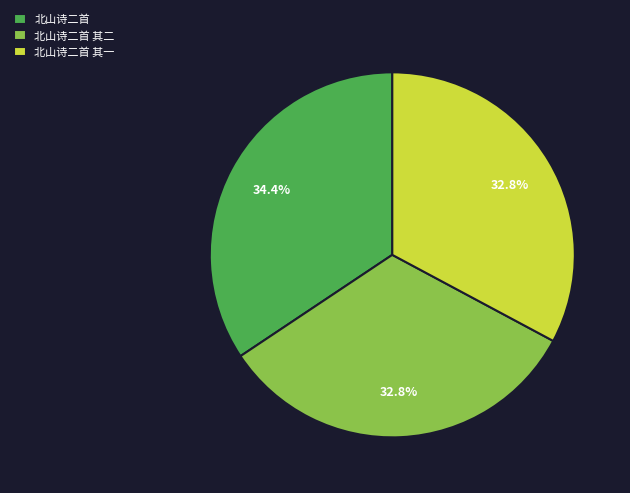

Which slice is the largest?

北山诗二首